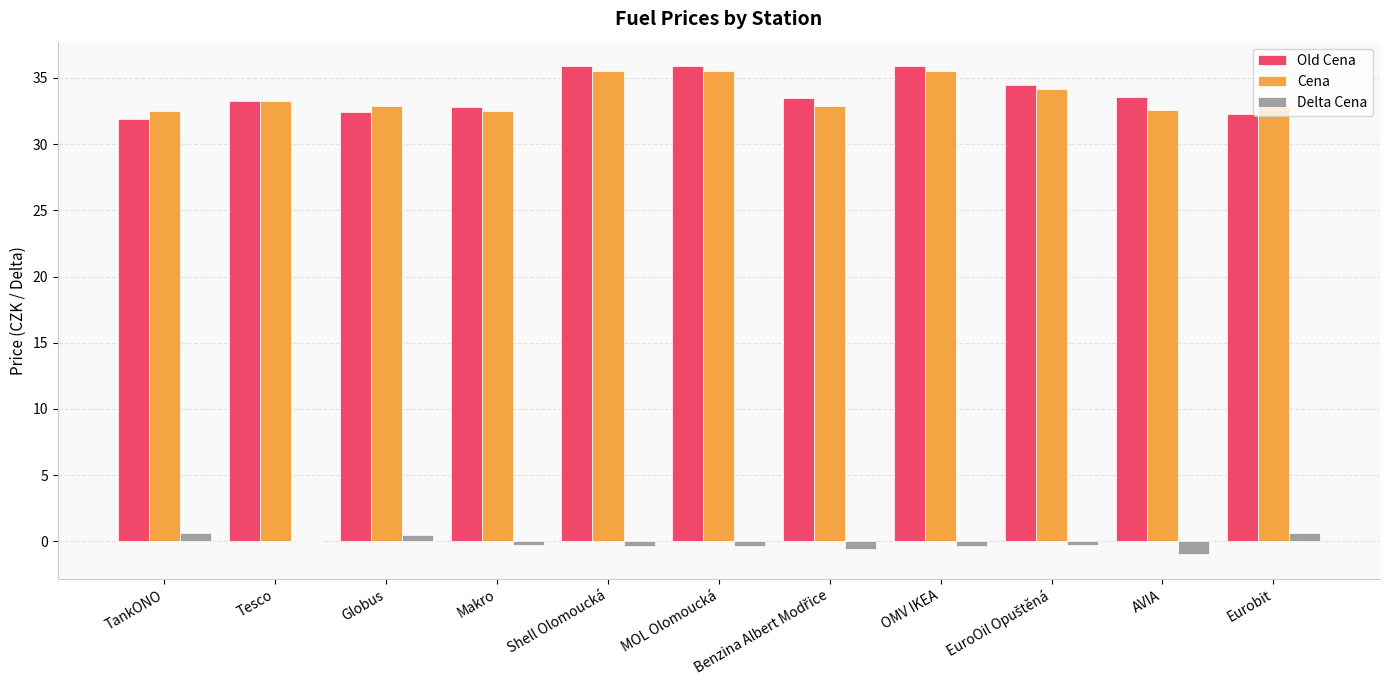

The value of Cena at Globus is 15.4. True or false?

False